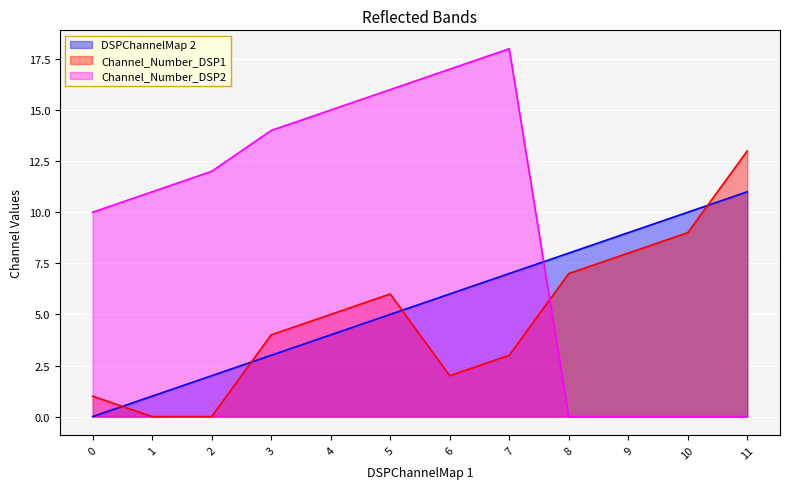

How many times do DSPChannelMap 2 and Channel_Number_DSP2 cross each other?

1